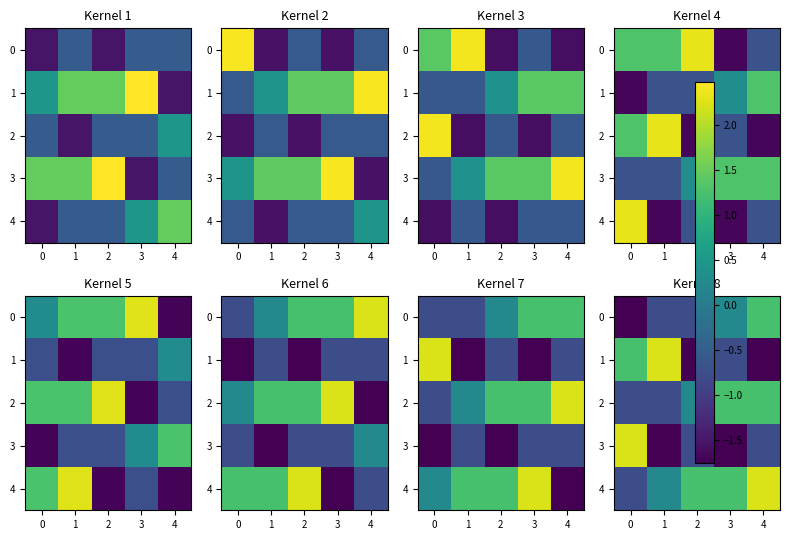

What is the average value of the 2 series?

0.2